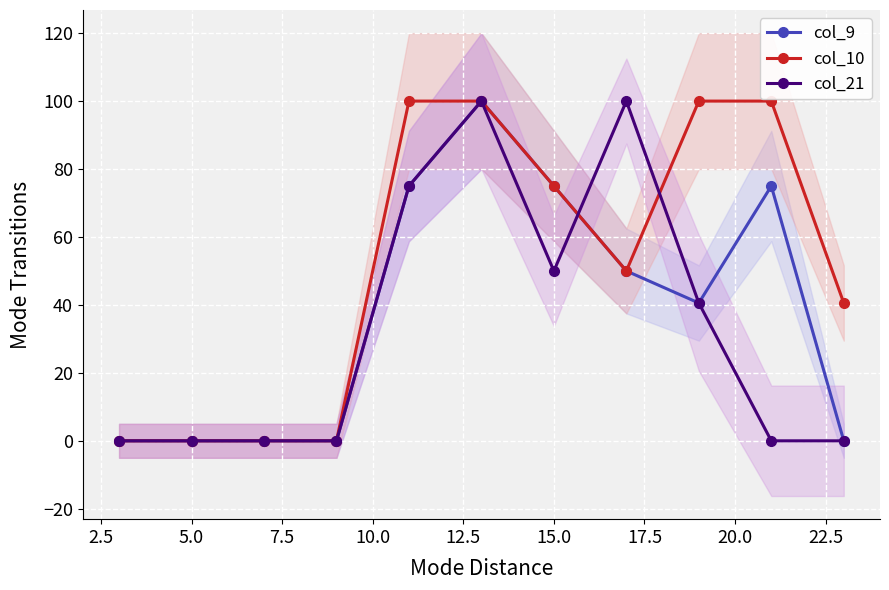

What is the difference between the second highest and minimum values in the col_9 series?

75.0